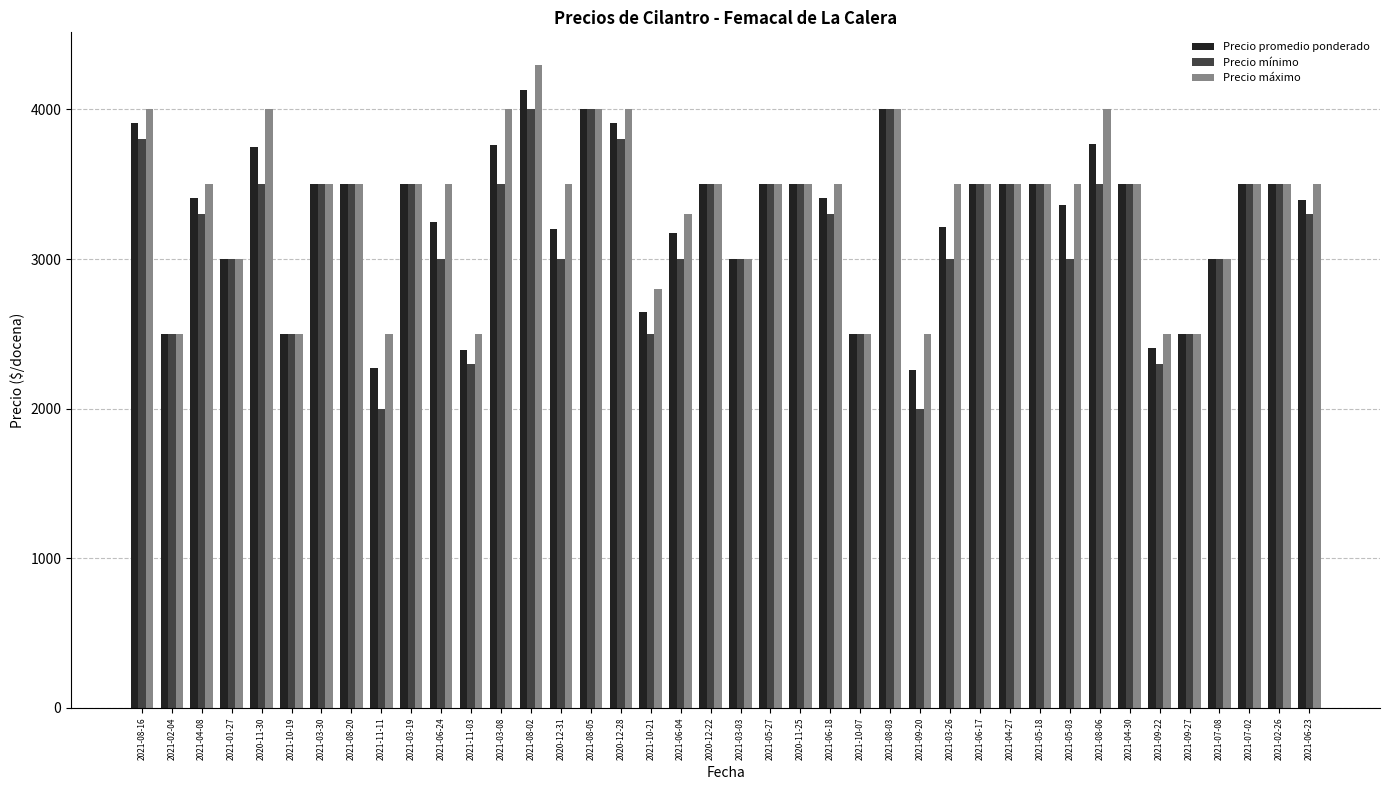

Are the bars grouped side by side (vs. stacked)?

Yes